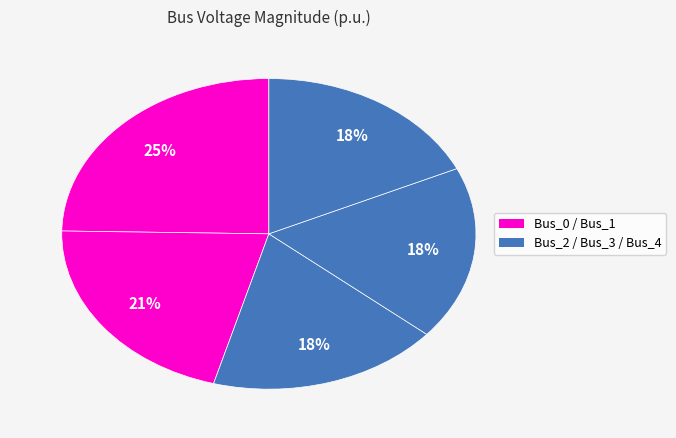

How many slices are in this pie chart?

5